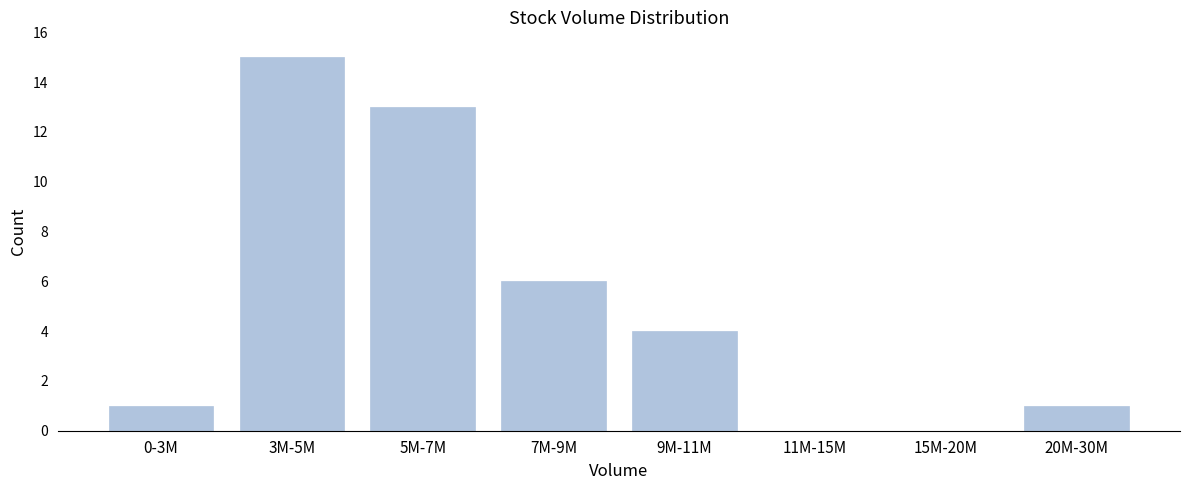

Reading left to right, what are all the values shown in this chart?

0-3M=1	3M-5M=15	5M-7M=13	7M-9M=6	9M-11M=4	11M-15M=0	15M-20M=0	20M-30M=1